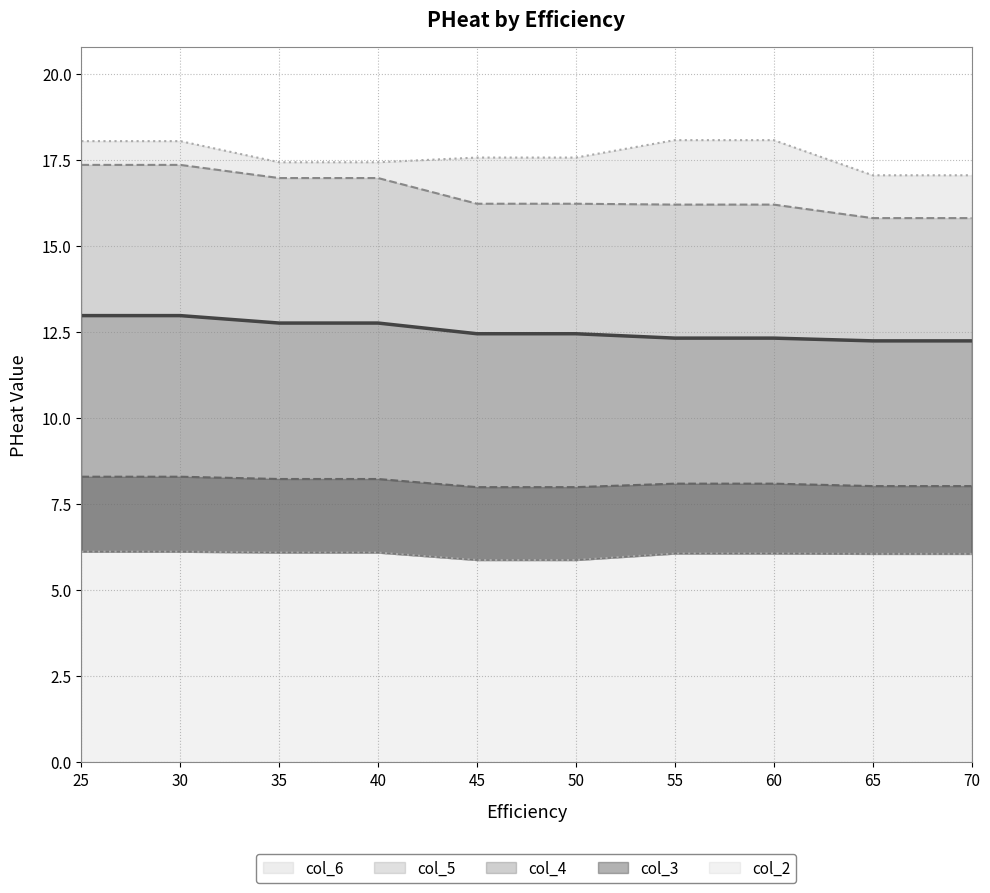

True or false: col_4 and col_6 cross at least once.

False